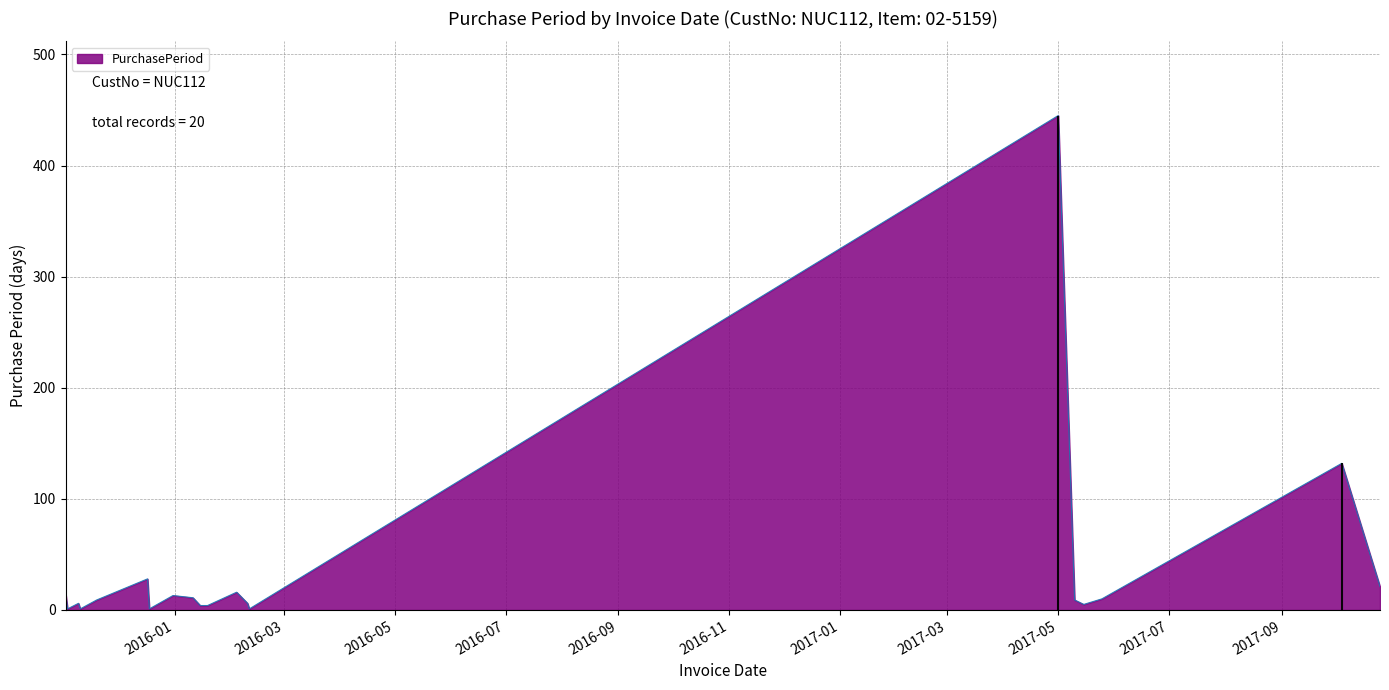

What is the sum of the values at 2016-01-15 and 2017-05-15?

9